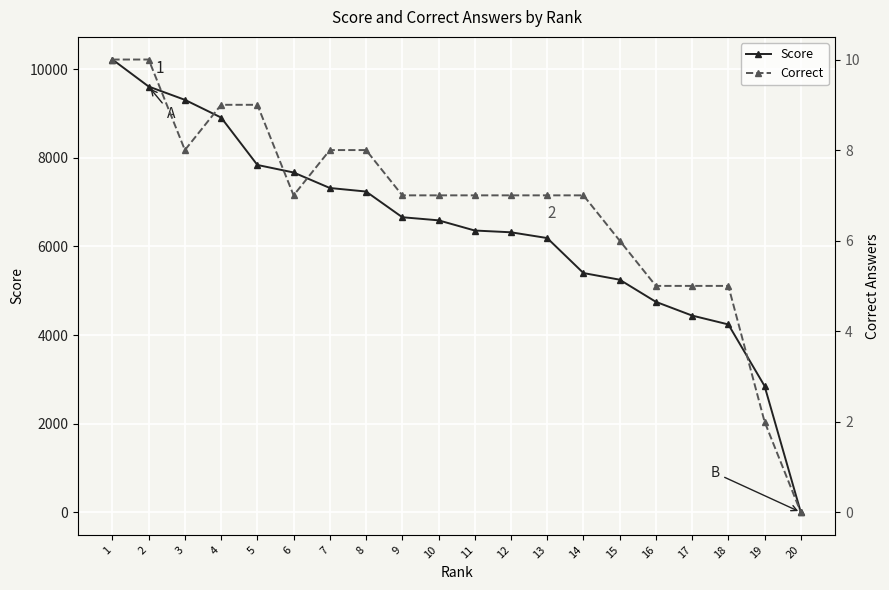

Reading left to right, extract all data points from this chart.

Score: 1=10220	2=9610	3=9310	4=8910	5=7840	6=7670	7=7320	8=7240	9=6660	10=6590	11=6360	12=6320	13=6190	14=5400	15=5250	16=4750	17=4440	18=4240	19=2850	20=0
Correct: 1=10	2=10	3=8	4=9	5=9	6=7	7=8	8=8	9=7	10=7	11=7	12=7	13=7	14=7	15=6	16=5	17=5	18=5	19=2	20=0